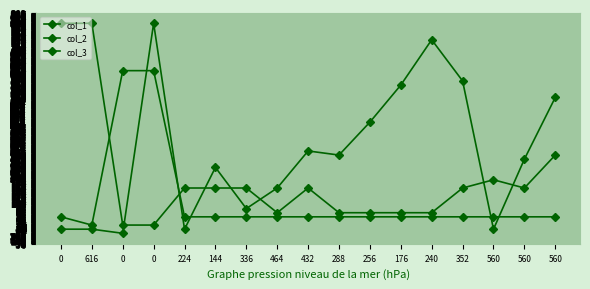

How many times do col_1 and col_3 cross each other?

5